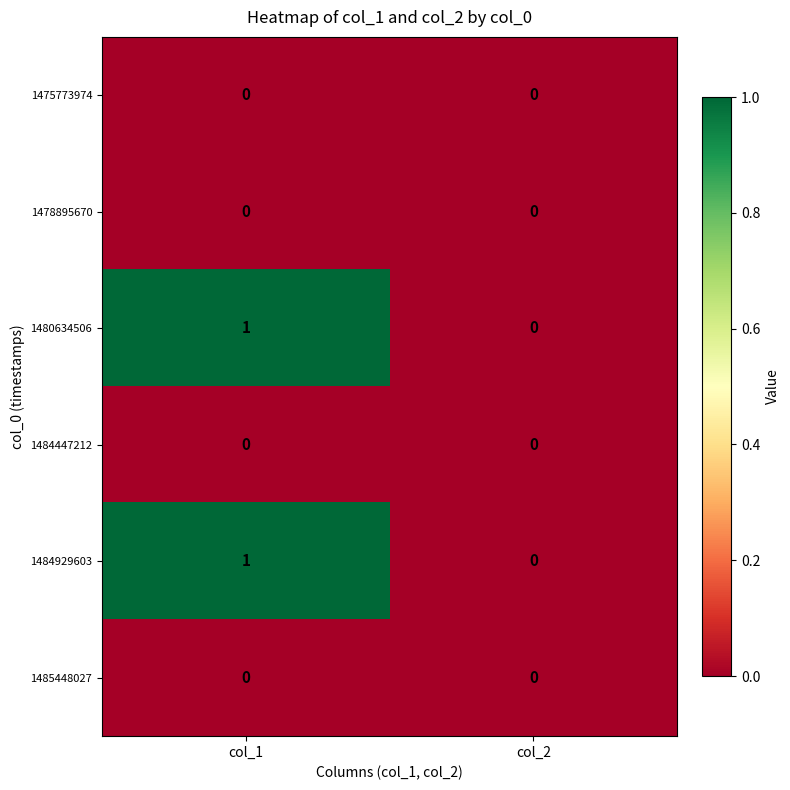

Reading left to right, what are all the values shown in this chart?

1475773974: col_1=0	col_2=0
1478895670: col_1=0	col_2=0
1480634506: col_1=1	col_2=0
1484447212: col_1=0	col_2=0
1484929603: col_1=1	col_2=0
1485448027: col_1=0	col_2=0